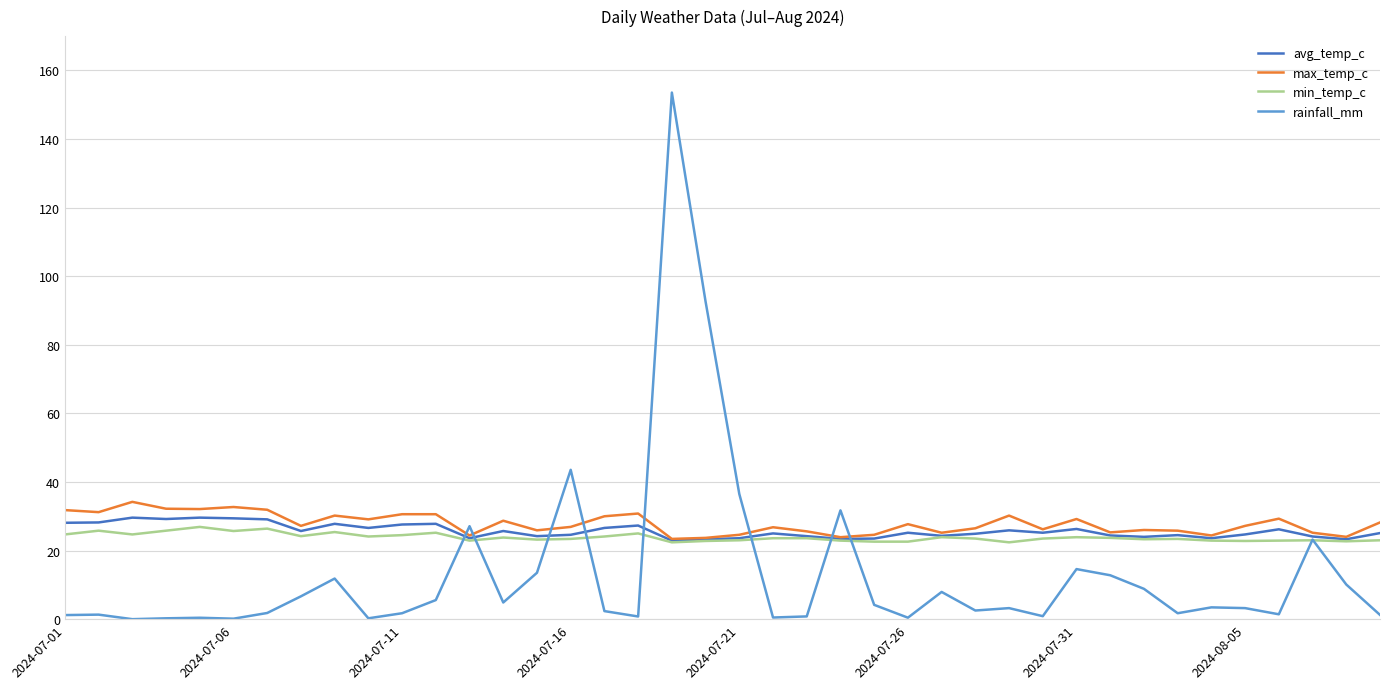

What are all the series names shown in the legend?

avg_temp_c, max_temp_c, min_temp_c, rainfall_mm